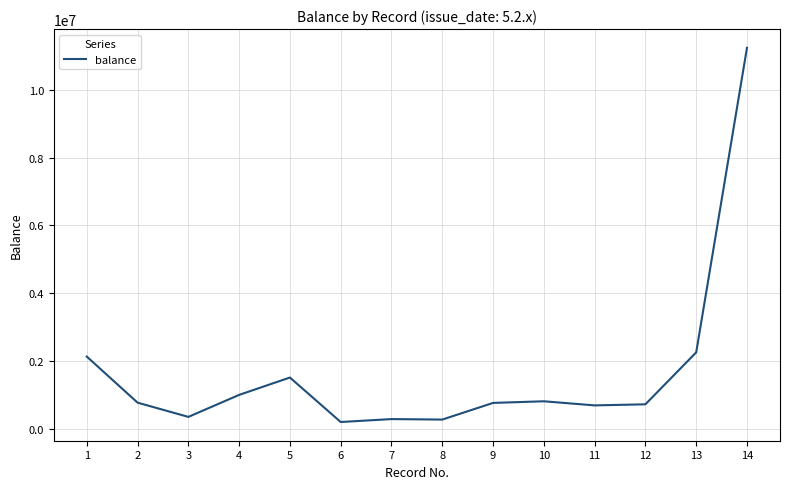

True or false: the data shows 357245 at 9.

False